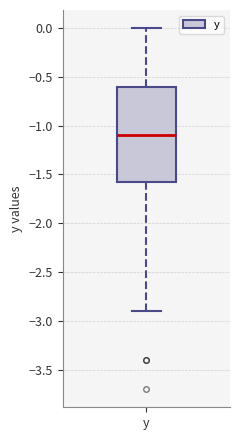

Read this box plot against the y-axis: the position of the median line, the range covered by the box, and the ends of both whiskers. The values are not printed on the chart, so give them approximately, as read against the axis.

median -1.10, box -1.55 to -0.60, whiskers -2.90 to 0.00